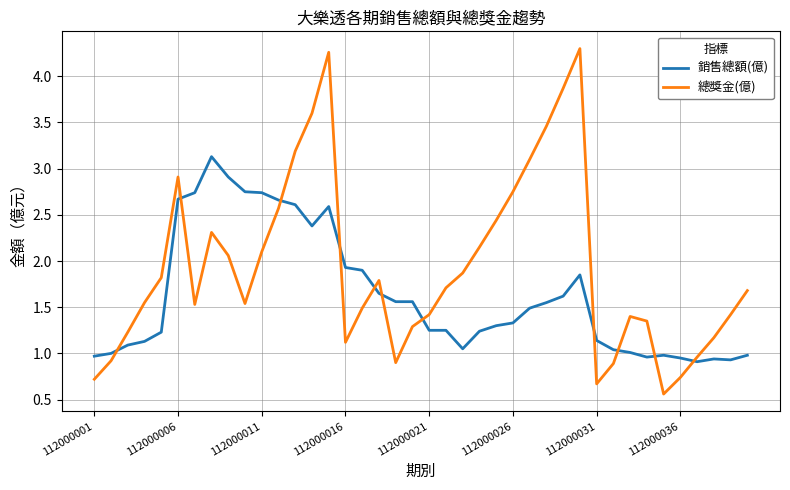

Count the number of categories in the chart.

40